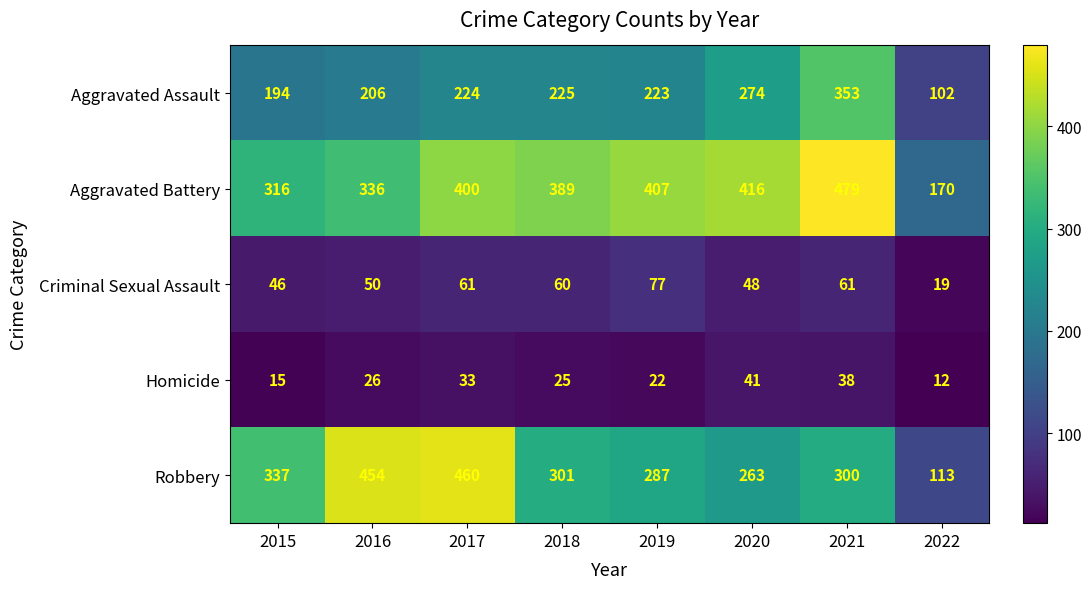

What is the difference between the maximum and minimum values in the Homicide series?

29